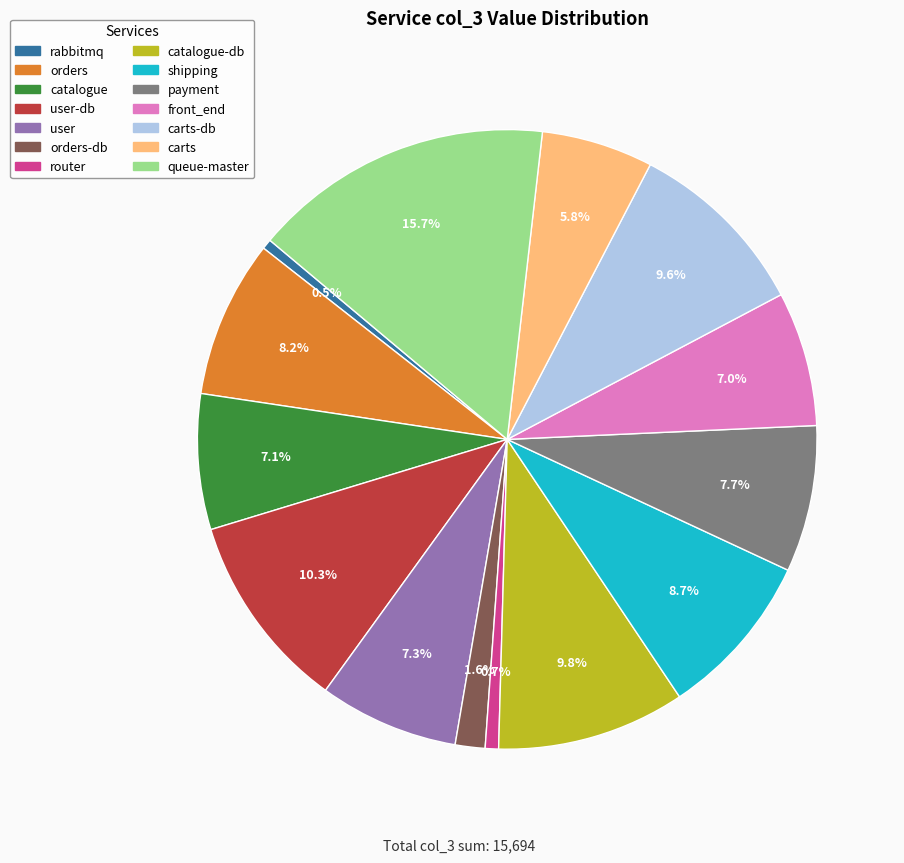

Does any single category account for the majority?

No